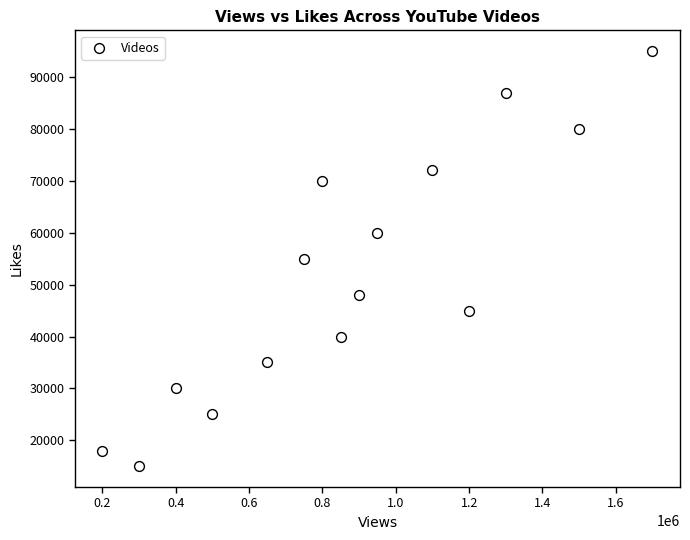

What is the range of Y values (max minus min)?

80000